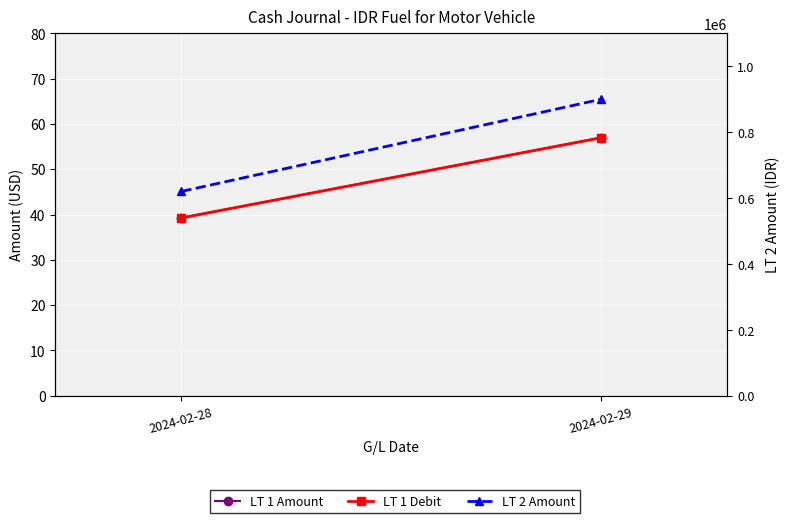

How many data points does each series have?

2